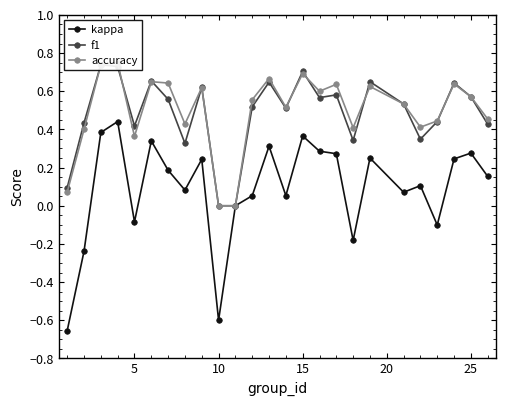

True or false: kappa has more than 0 interior local peaks.

True